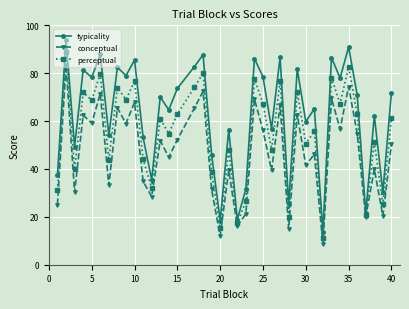

What is the value of the conceptual point at the 25th from the left?

39.4